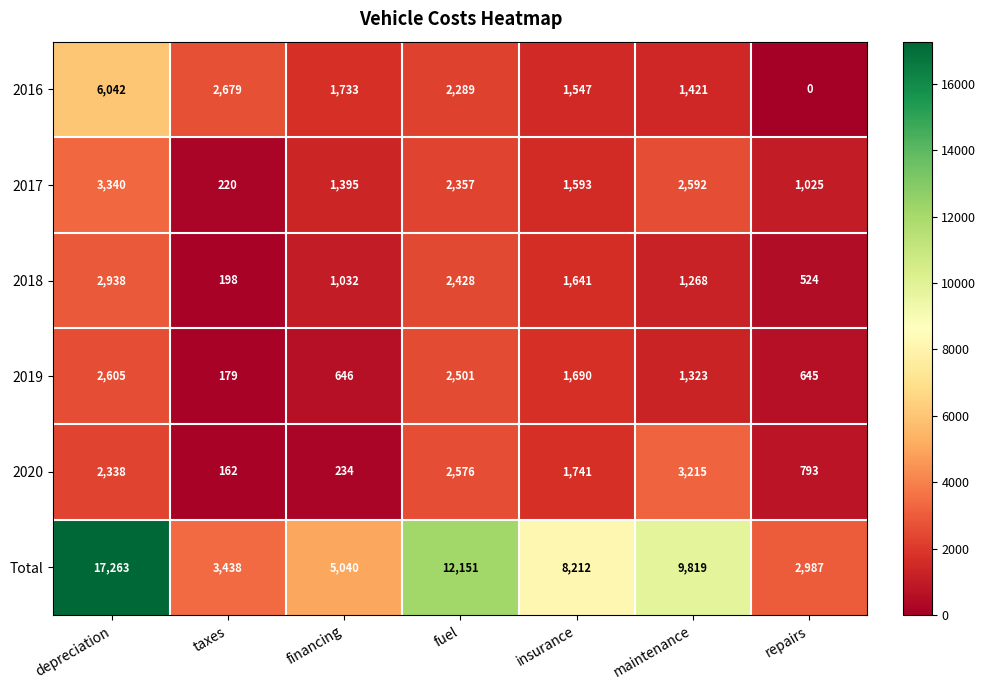

What is the average value of the 2019 series?

1370